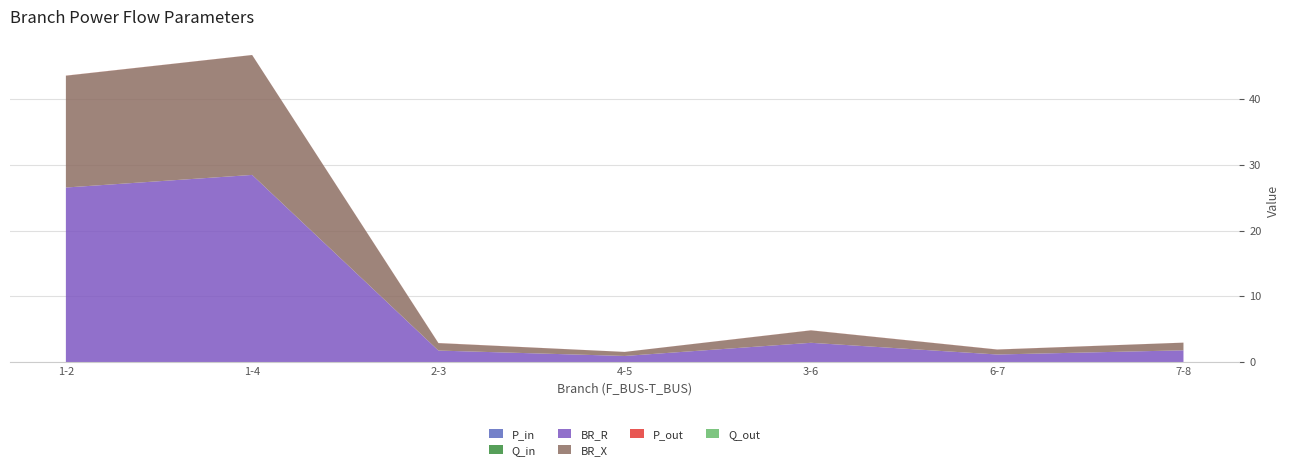

Reading left to right, extract all data points from this chart.

P_in: 1-2=0.0	1-4=0.0	2-3=0.0	4-5=0.0	3-6=0.0	6-7=0.0	7-8=0.0
Q_in: 1-2=0.0	1-4=0.0	2-3=0.0	4-5=0.0	3-6=0.0	6-7=0.0	7-8=0.0
BR_R: 1-2=26.5	1-4=28.4	2-3=1.8	4-5=1.0	3-6=2.9	6-7=1.2	7-8=1.8
BR_X: 1-2=17.0	1-4=18.2	2-3=1.1	4-5=0.6	3-6=1.9	6-7=0.7	7-8=1.2
P_out: 1-2=-0.0	1-4=-0.0	2-3=-0.0	4-5=-0.0	3-6=-0.0	6-7=-0.0	7-8=-0.0
Q_out: 1-2=-0.0	1-4=-0.0	2-3=-0.0	4-5=-0.0	3-6=-0.0	6-7=-0.0	7-8=-0.0